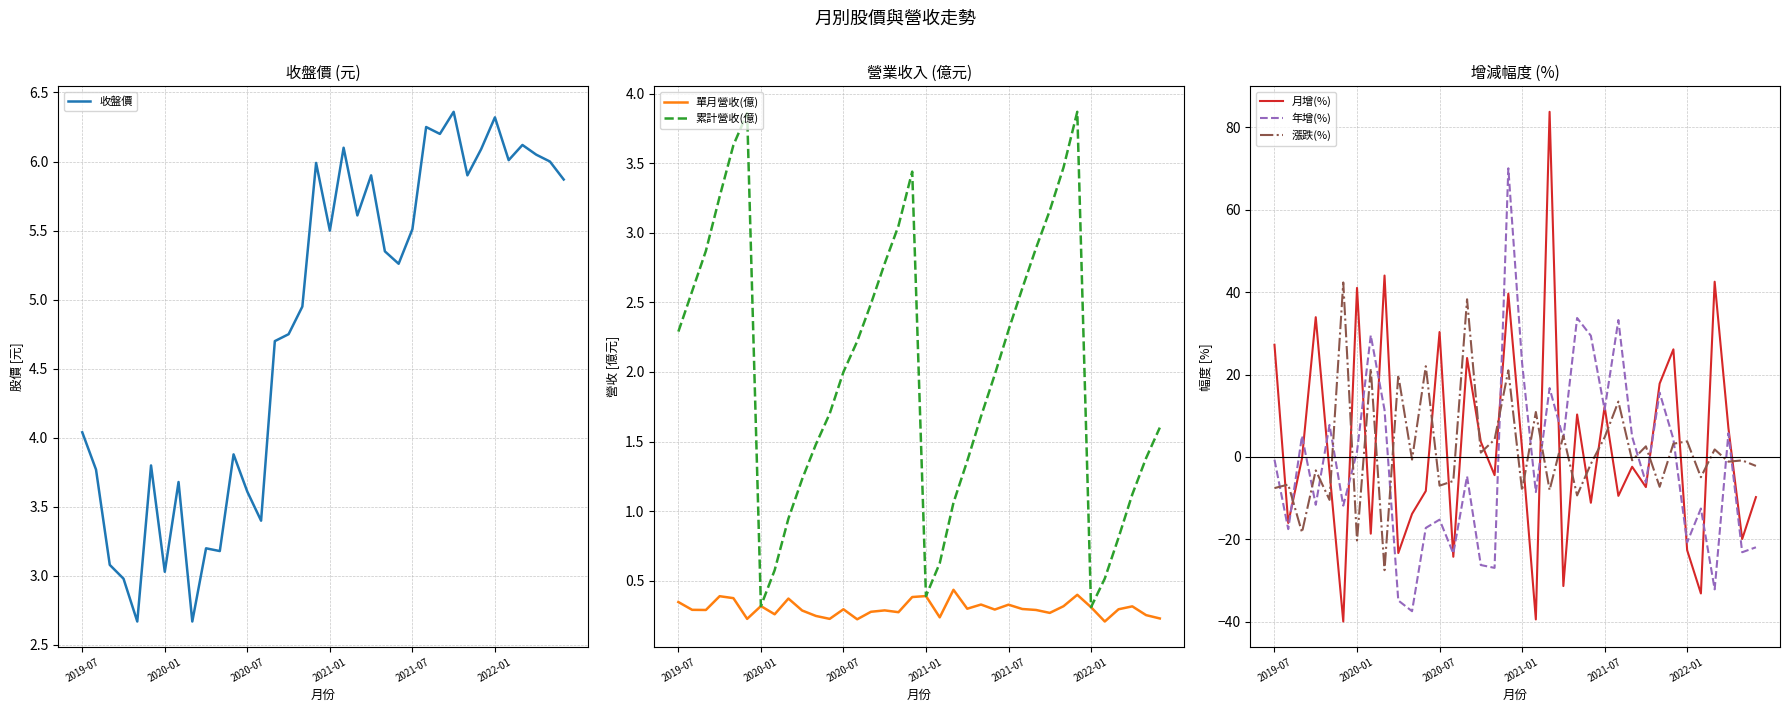

How many interior local valleys does the 累計營收(億) series have?

3